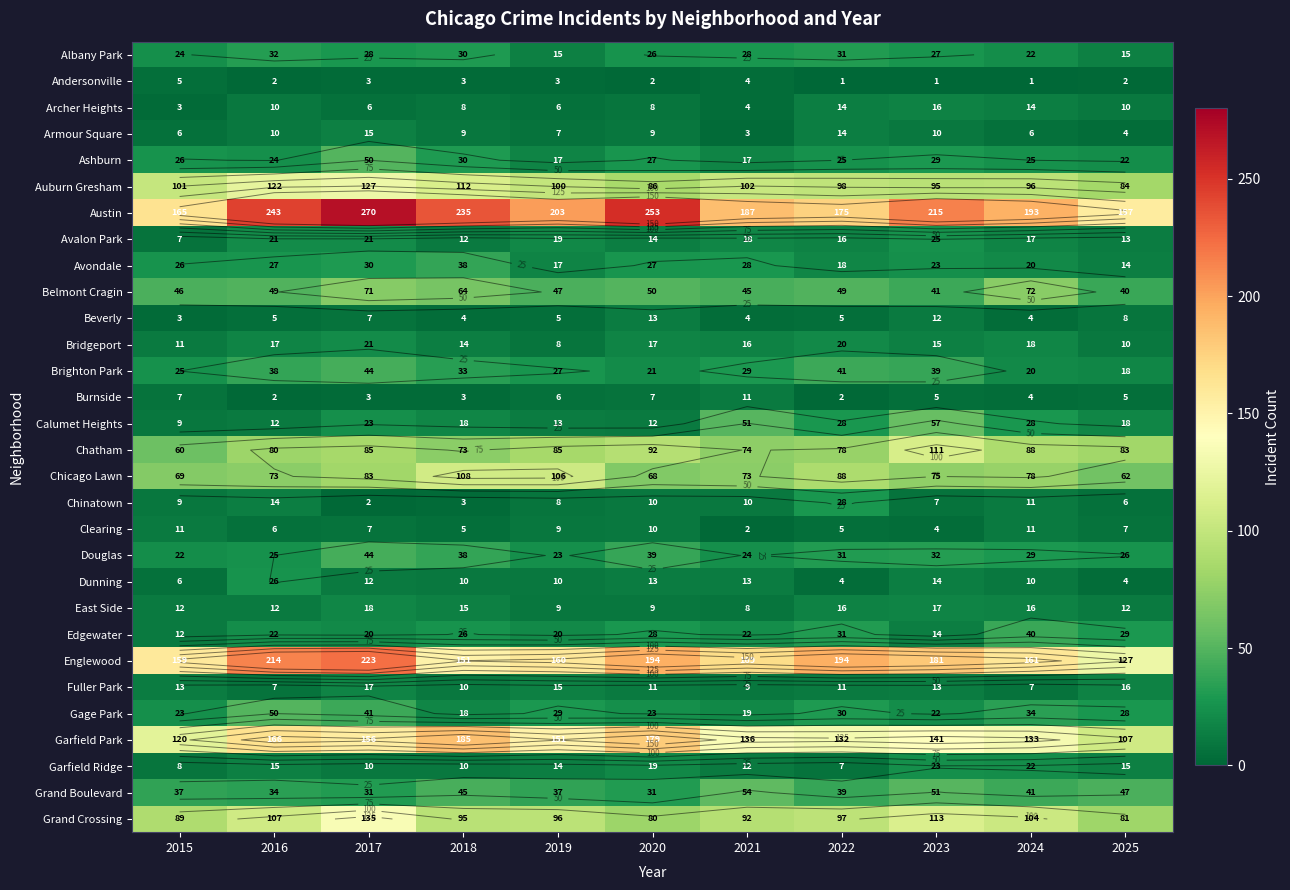

Which label corresponds to the smallest value in the chart?

2022